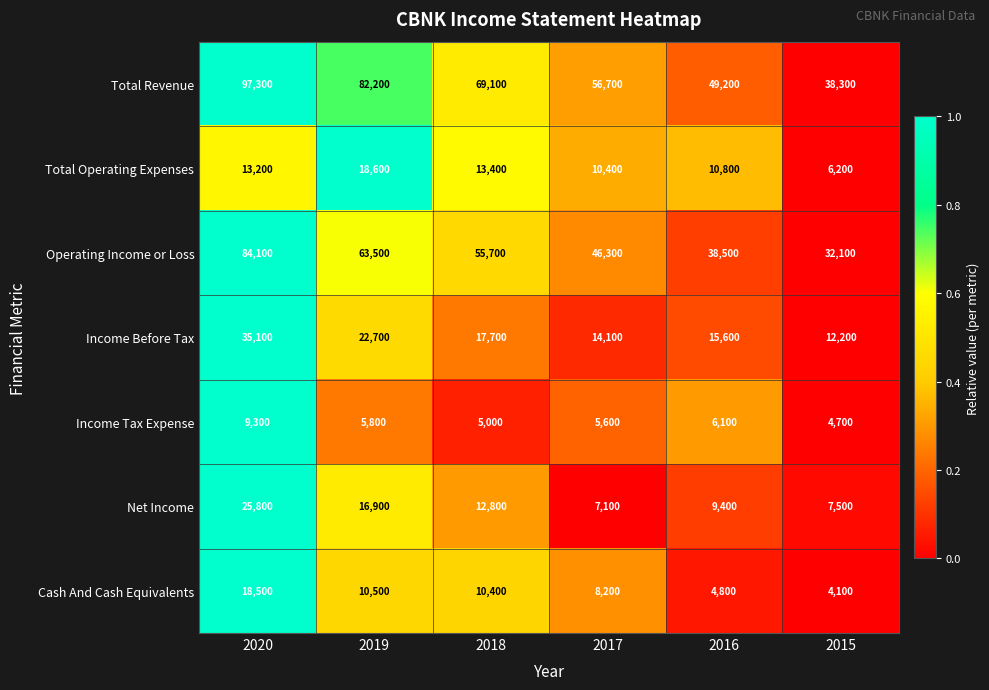

The value of Income Before Tax at 2020 is 15247. True or false?

False